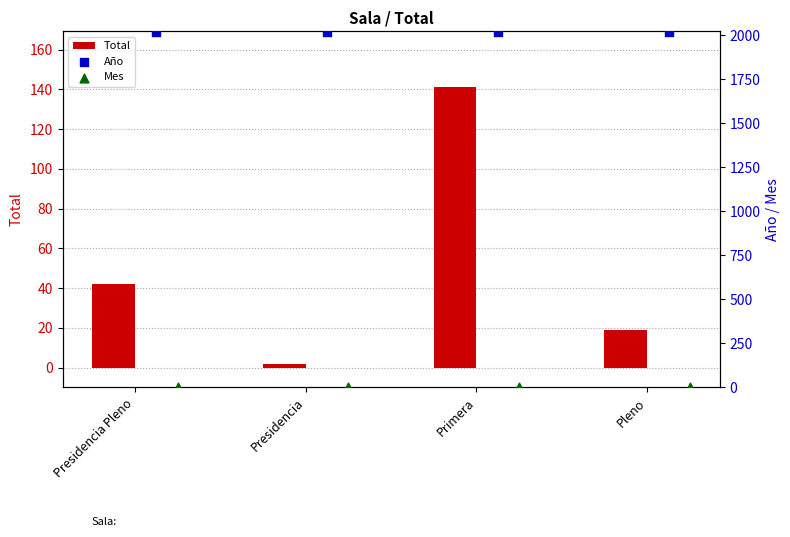

Which series contains the highest Y value?

Año